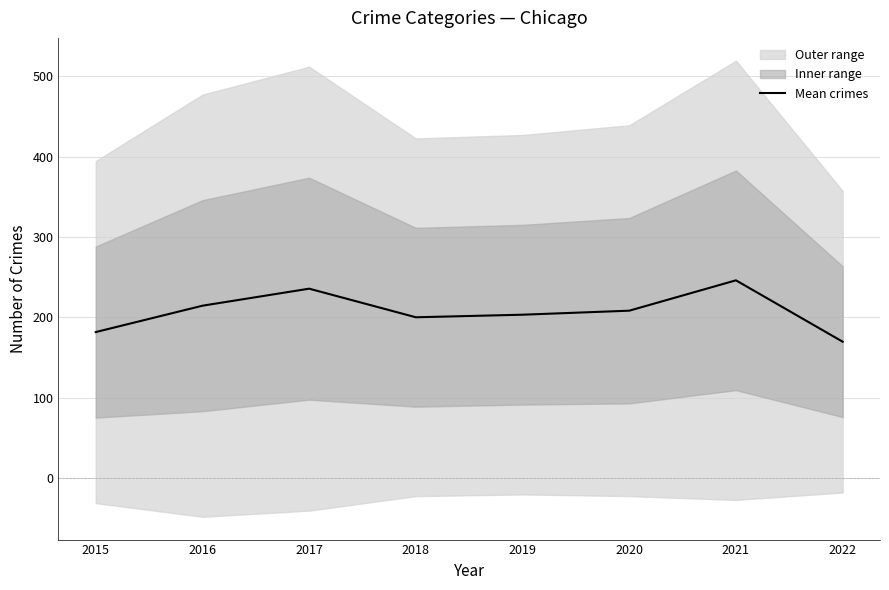

What is the ratio of the value at 2018 to the value at 2017?

0.8